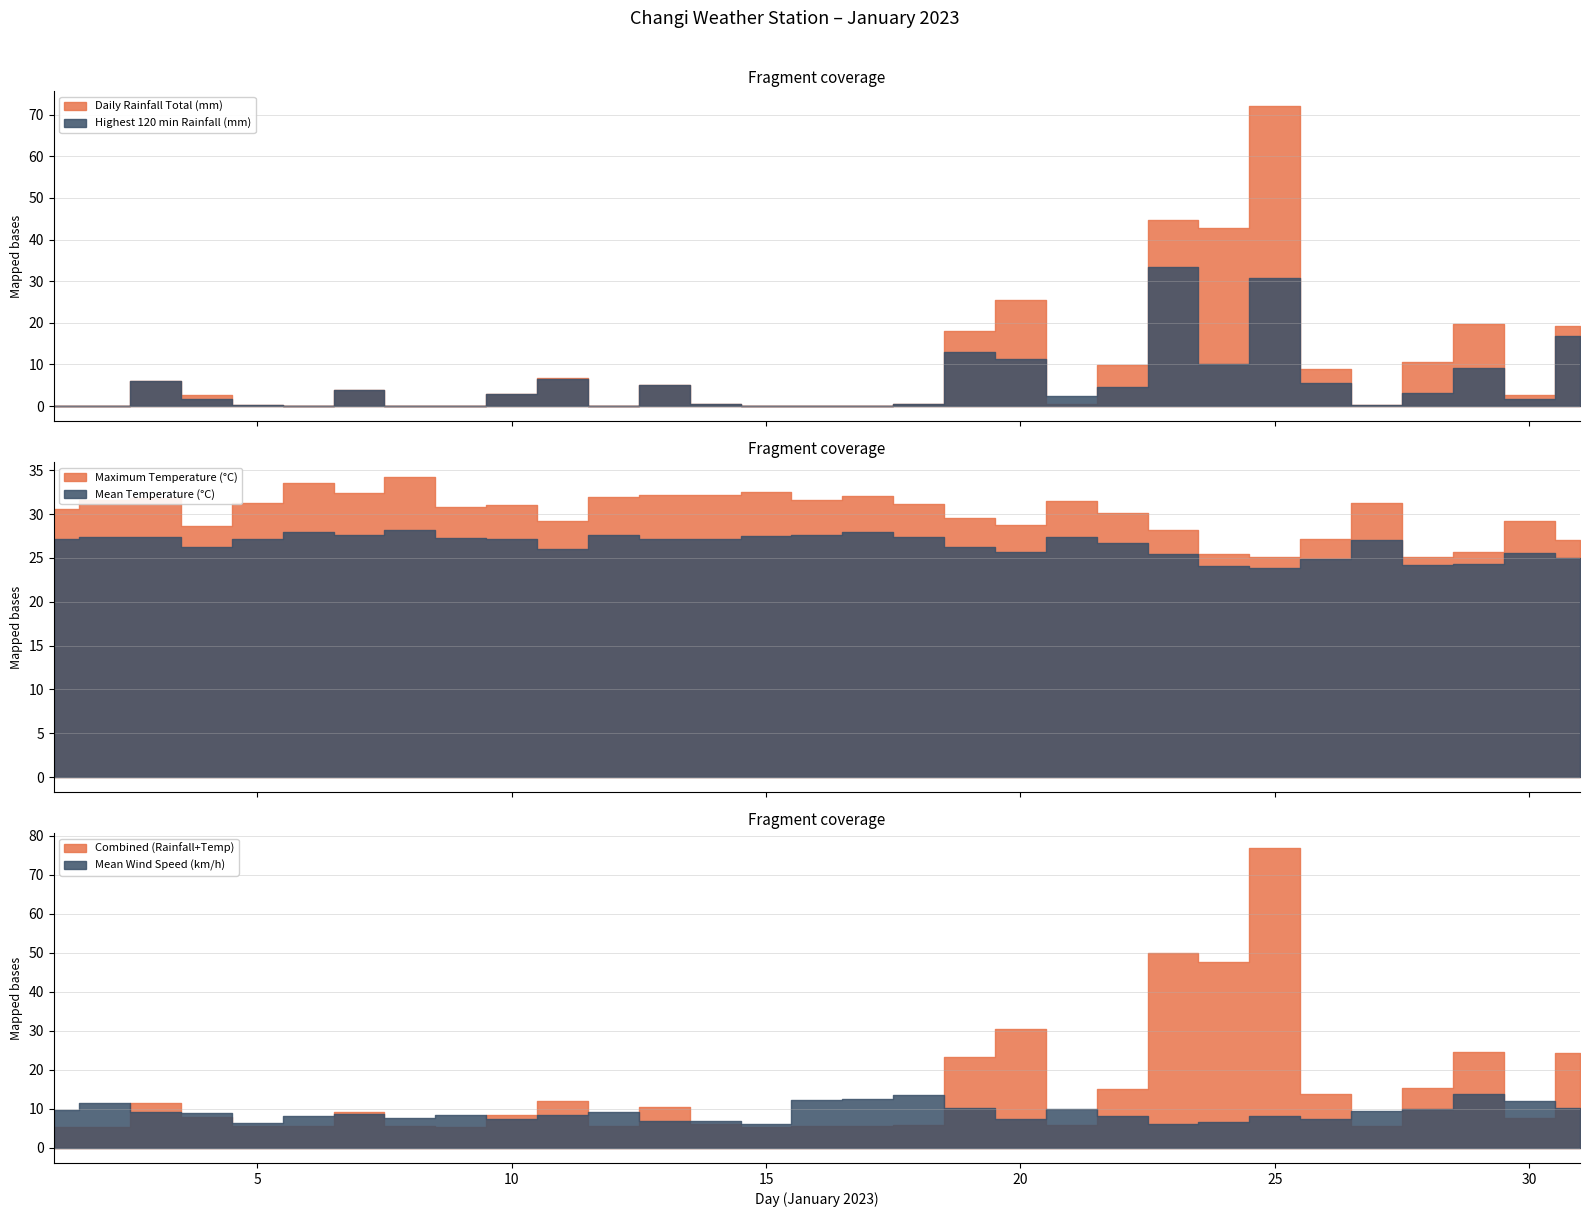

How many times do Highest 120 min Rainfall (mm) and Mean Temperature (°C) cross each other?

4